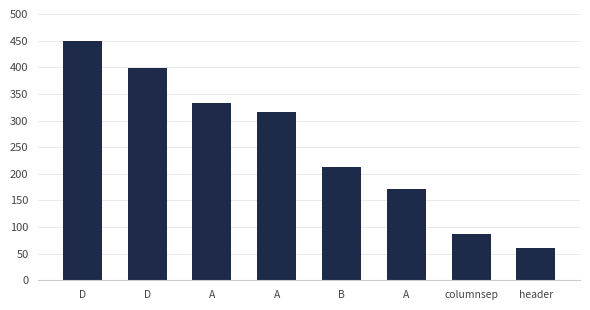

What is the greatest value displayed?

450.0